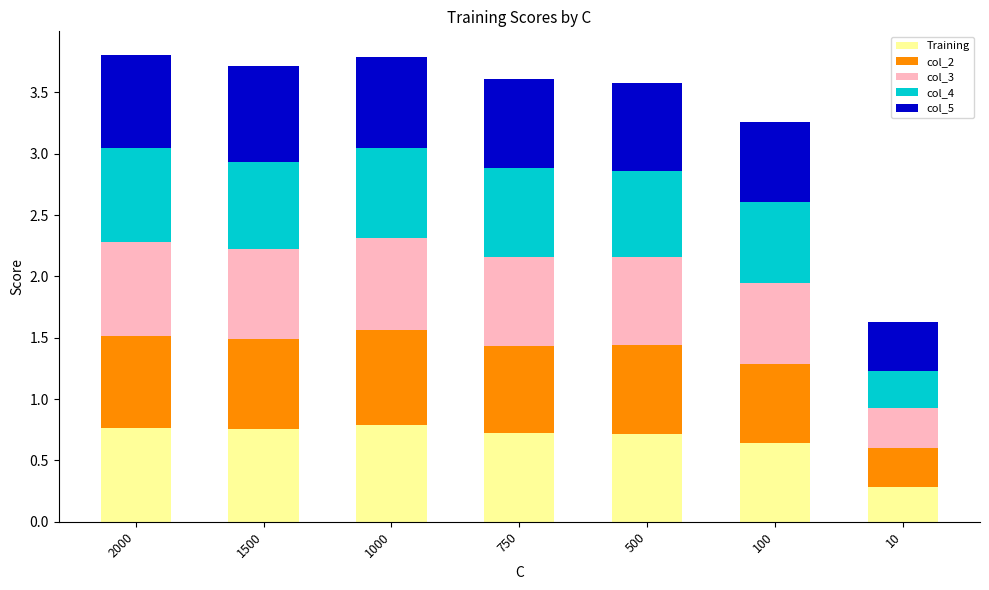

What is the total value across all series at 10?

1.6